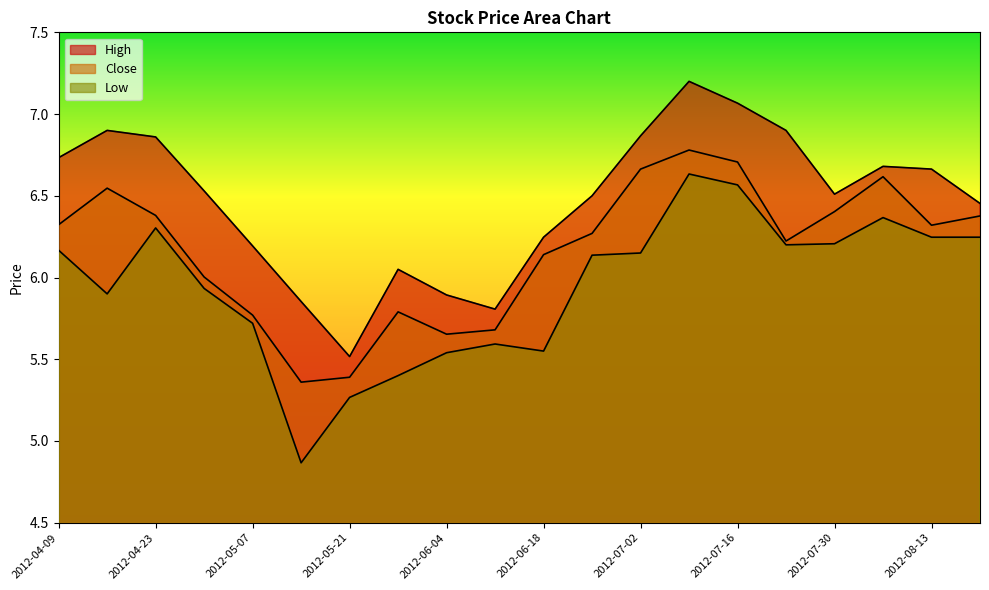

What is the minimum value for Low?

4.9